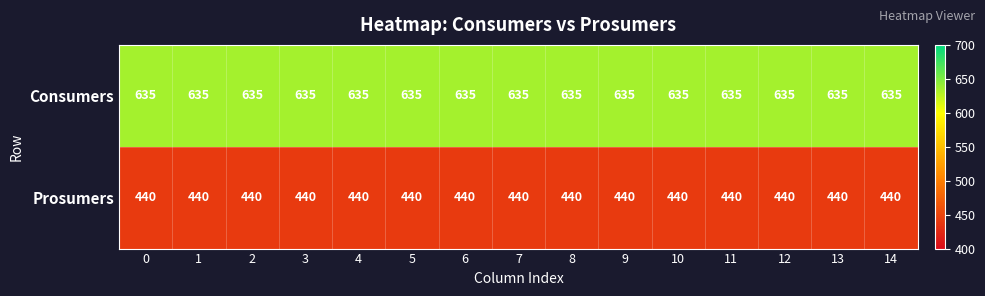

List the series in order of their overall mean, highest first.

Consumers, Prosumers